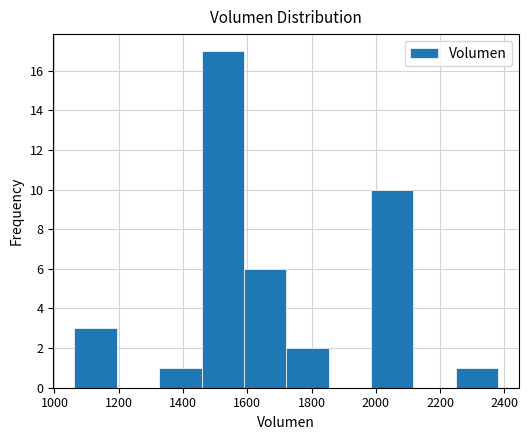

Reading left to right, transcribe this chart: for each bar, give the range it covers on the x-axis and its height. Neither the bar edges nor the heights are printed on the chart, so give them approximately, as read against the axes.

1060 to 1200: 3
1200 to 1320: 0
1320 to 1460: 1
1460 to 1580: 17
1580 to 1720: 6
1720 to 1860: 2
1860 to 1980: 0
1980 to 2120: 10
2120 to 2240: 0
2240 to 2380: 1